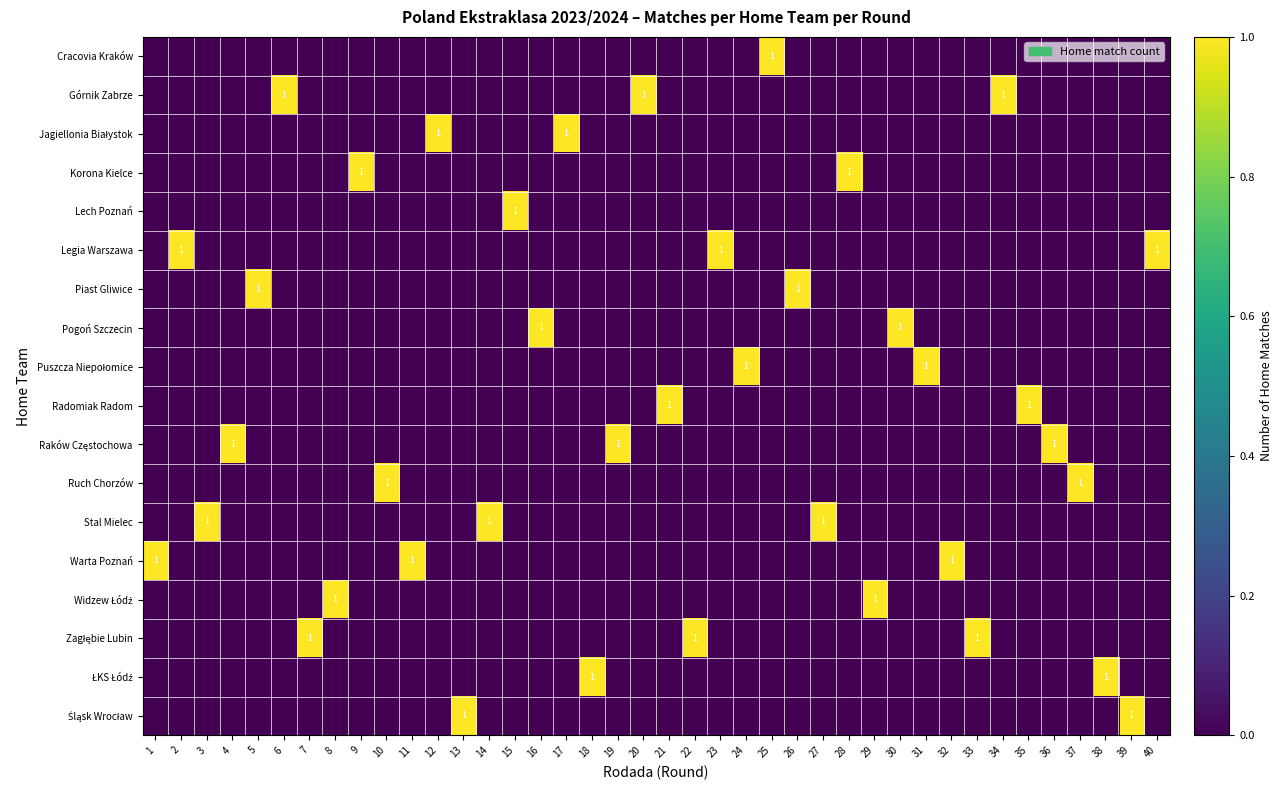

At how many categories does at least one series exceed 0?

40